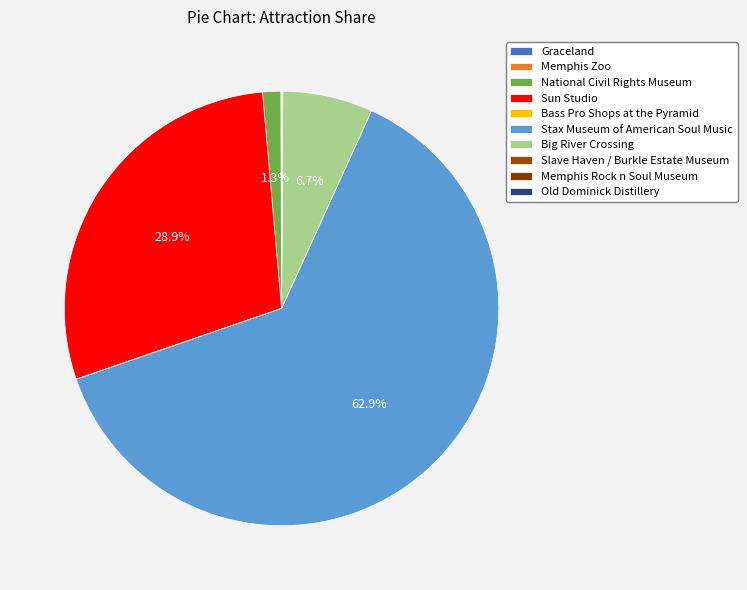

How many segments does this pie chart have?

10